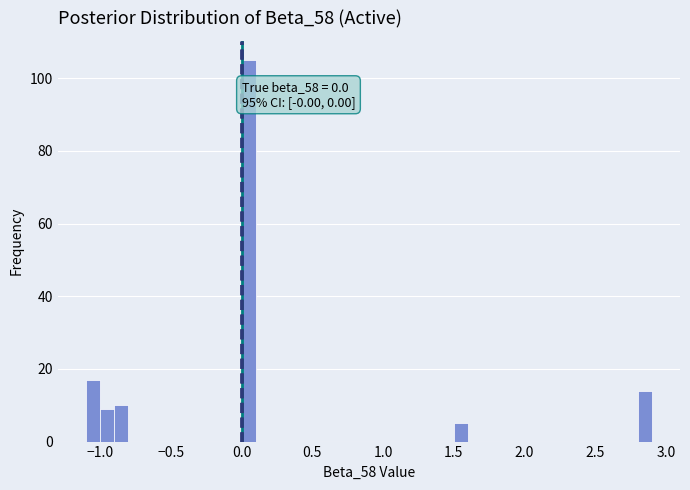

Around what value on the x-axis is the tallest bar? Give the approximate position of its centre, as read against the axis.

0.05